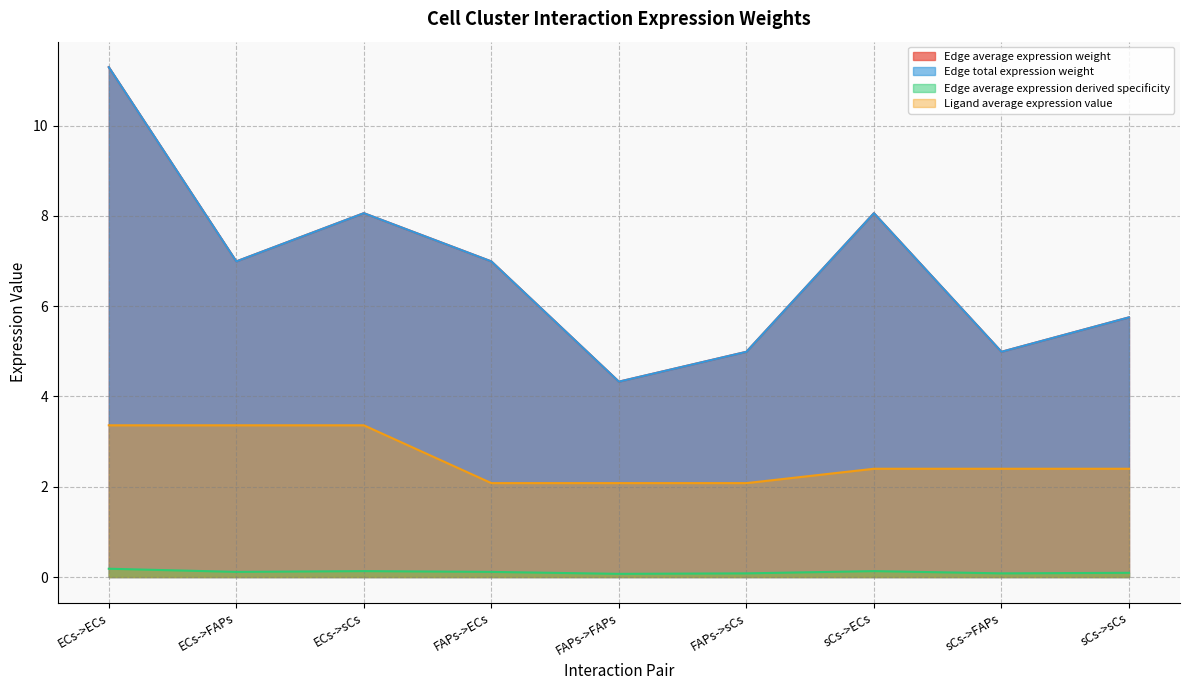

Does the chart display data point markers on the line(s)?

No